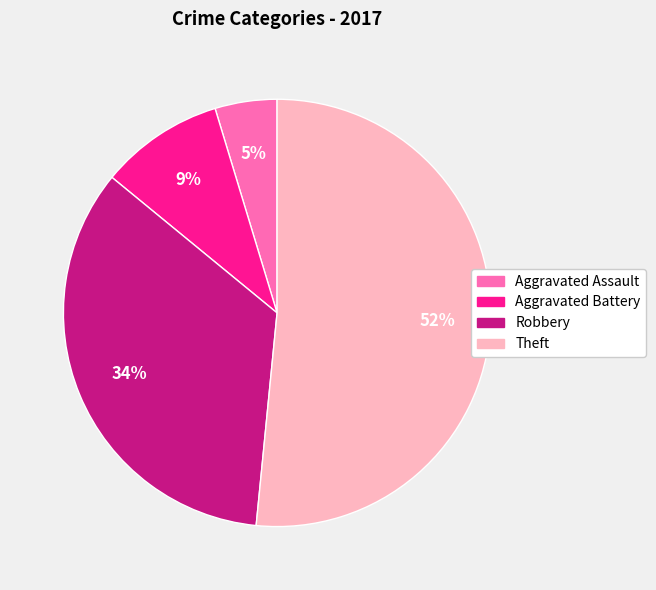

To the nearest percent, what percentage of the pie is Aggravated Assault?

5%